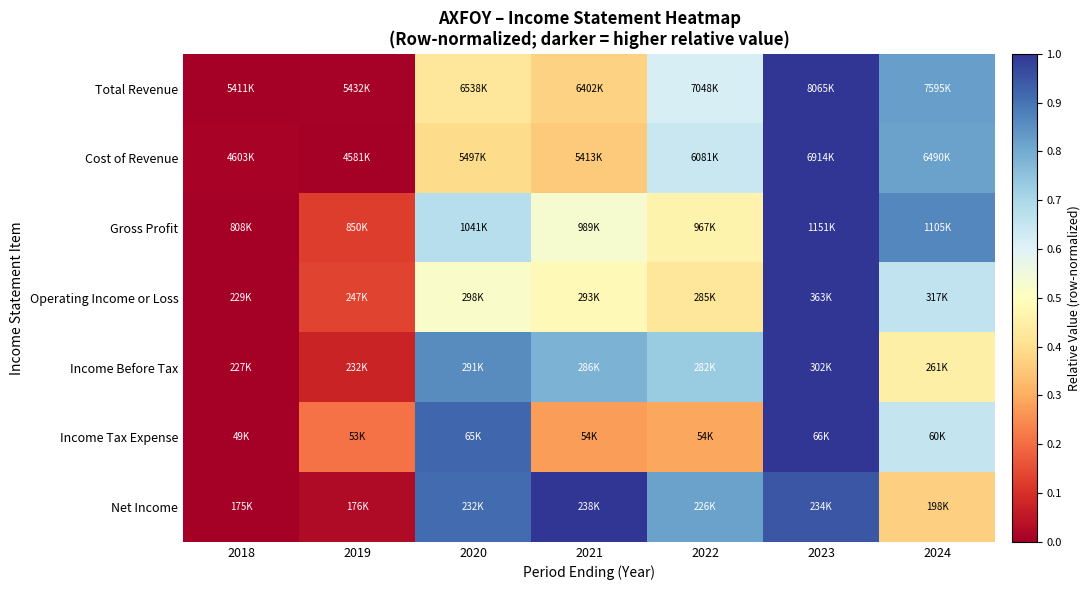

Rank the series at 2019 from highest to lowest value.

Income Tax Expense, Operating Income or Loss, Gross Profit, Income Before Tax, Net Income, Total Revenue, Cost of Revenue